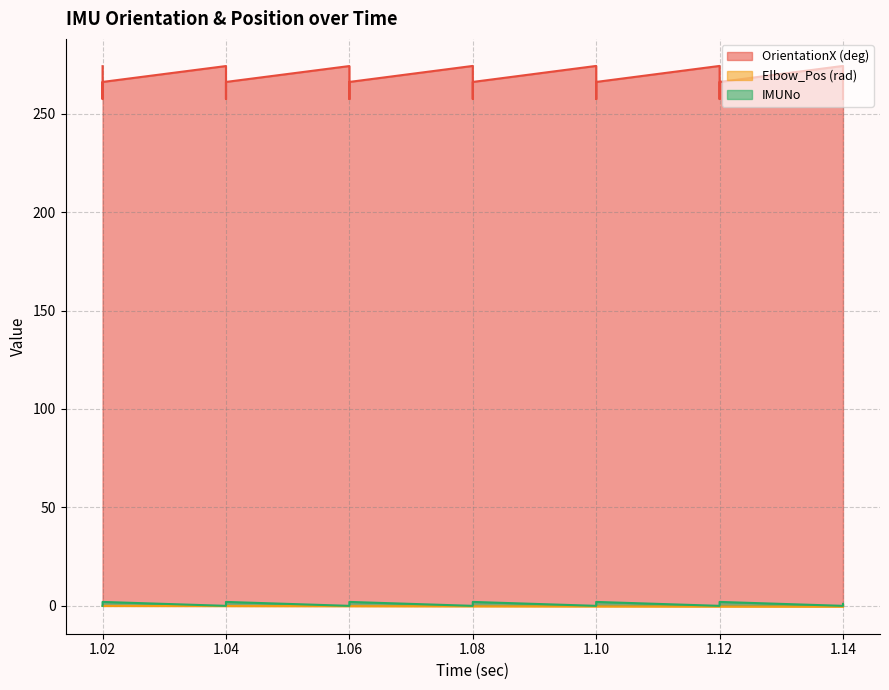

What is the difference between the maximum and minimum values in the Elbow_Pos (rad) series?

0.4